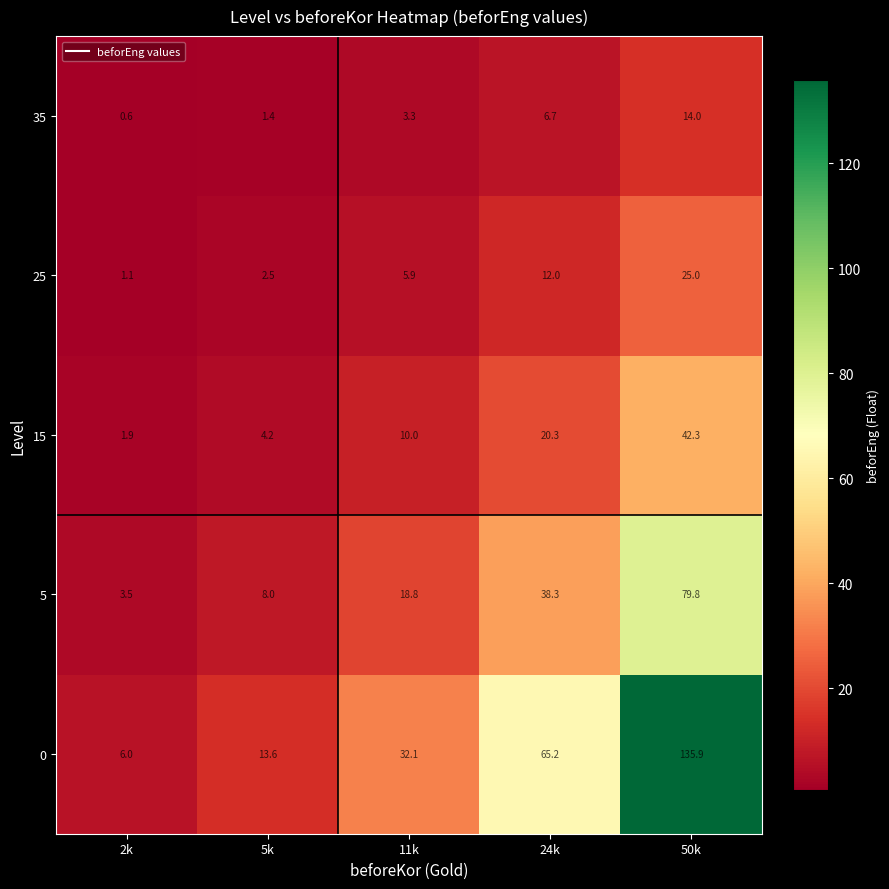

List the series in order of their peak value, highest first.

0, 5, 15, 25, 35